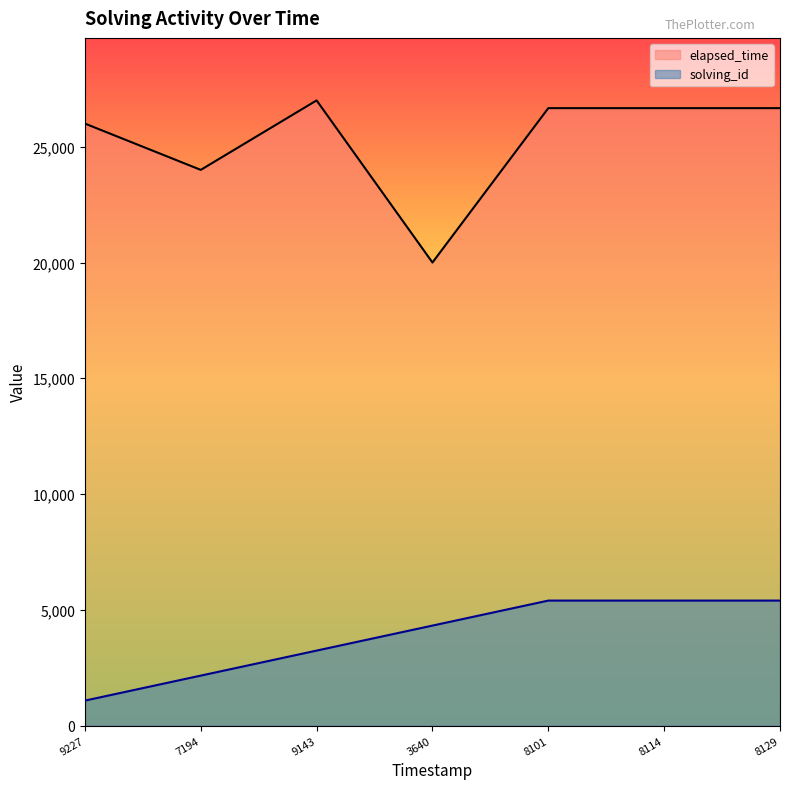

True or false: solving_id has a value of 2524 at 8101.

False